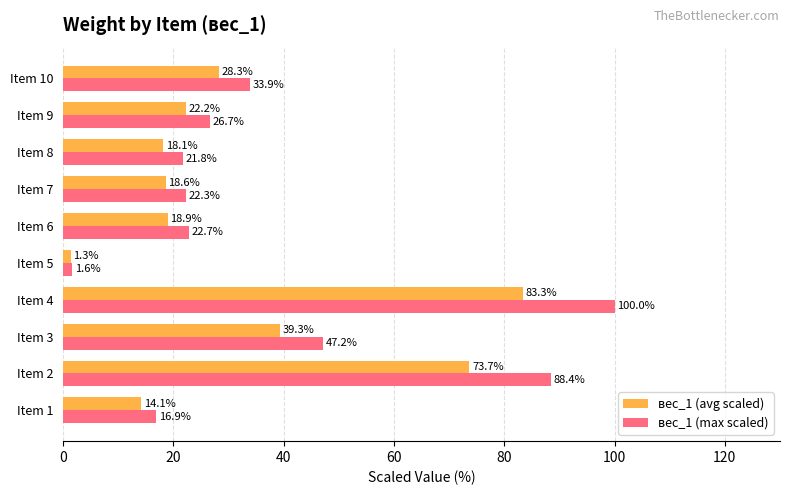

How many categories are shown in the chart?

10